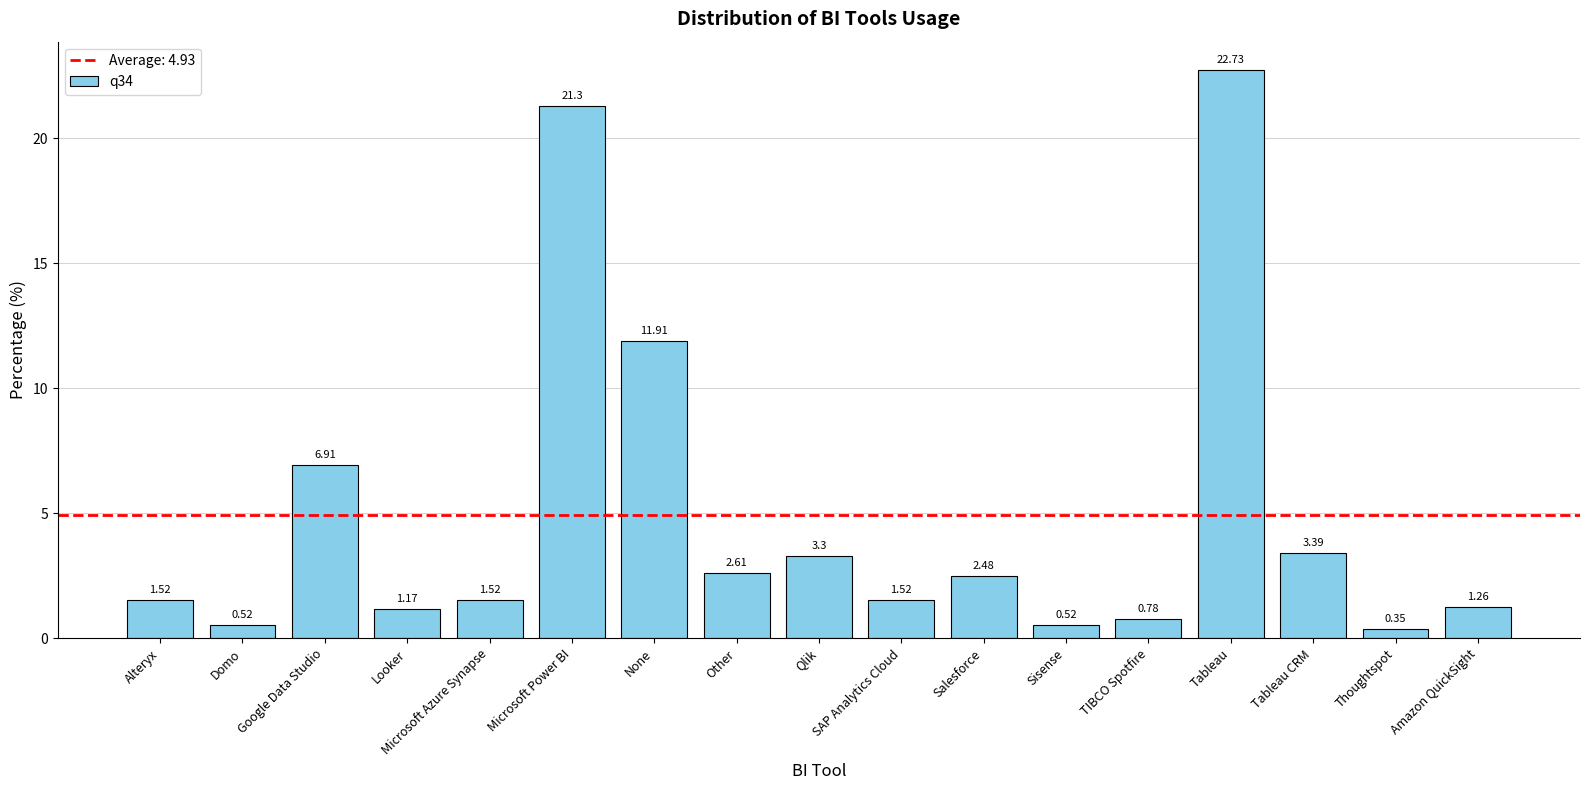

What is the label of the 7th bar from the right?

Salesforce